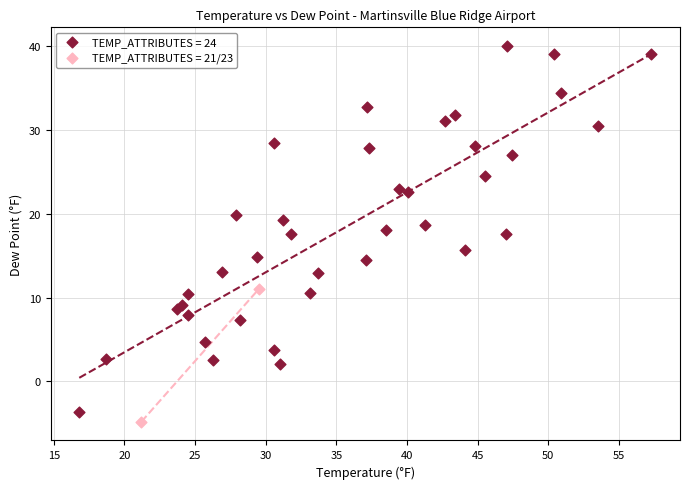

What are all the series names shown in the legend?

TEMP_ATTRIBUTES = 24, TEMP_ATTRIBUTES = 21/23